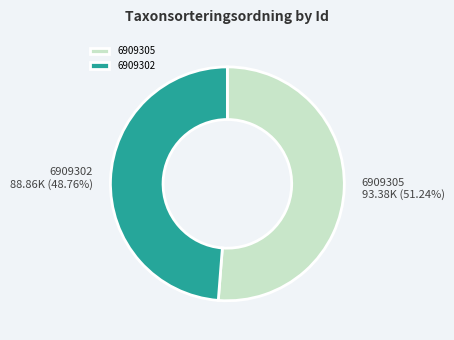

True or false: 6909302 accounts for 49% of the total.

True